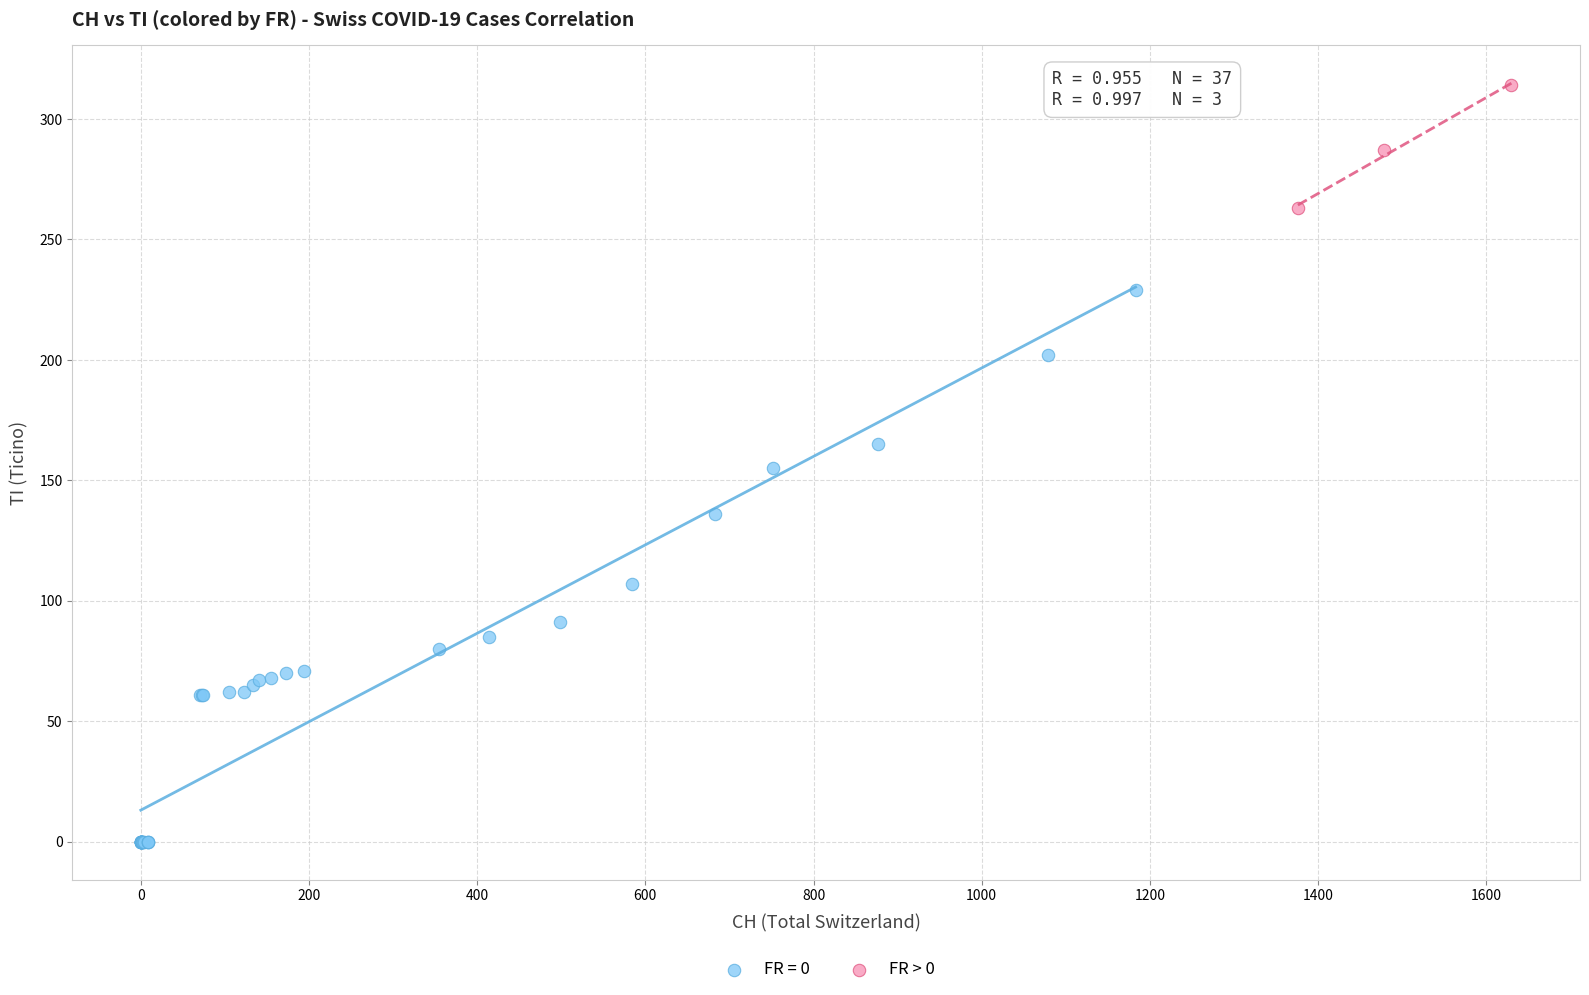

Which series has the largest Y range (max minus min)?

FR = 0